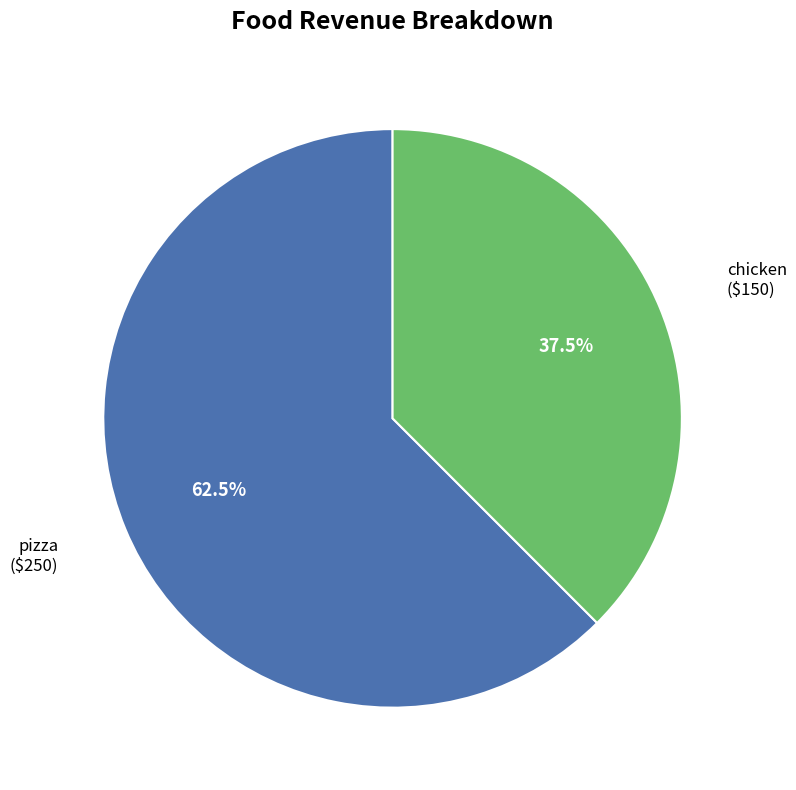

Is there a majority slice in this chart?

Yes